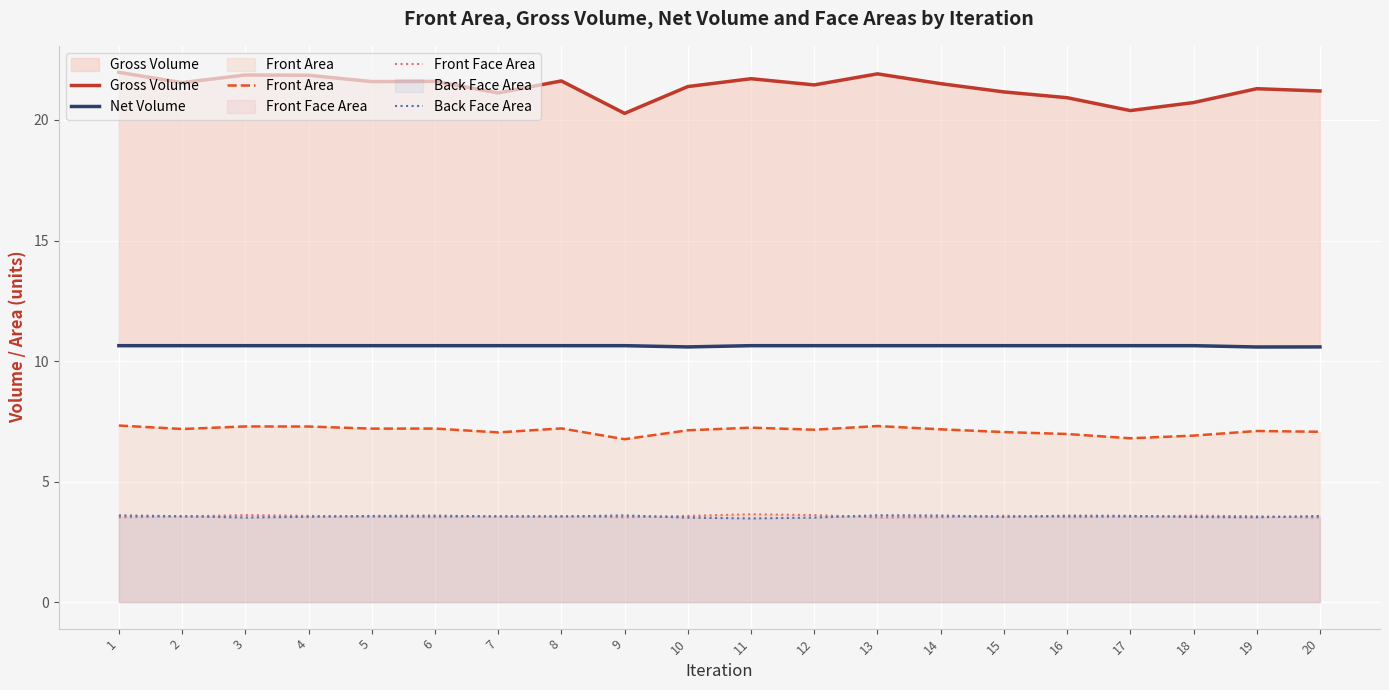

True or false: Front Face Area has more than 1 interior local peaks.

True